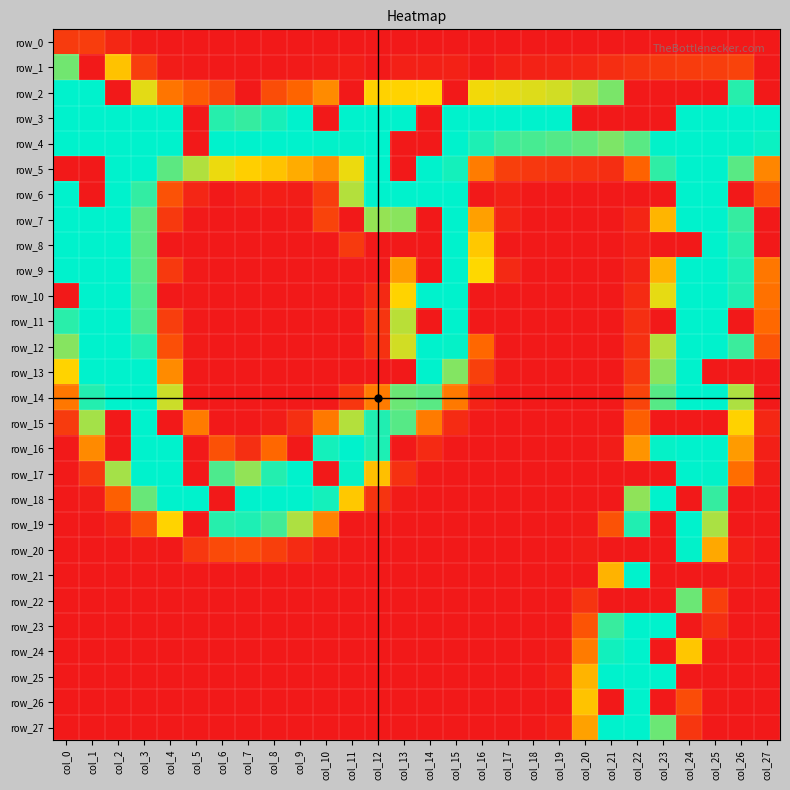

What is the sum of all row_10 values?

2479